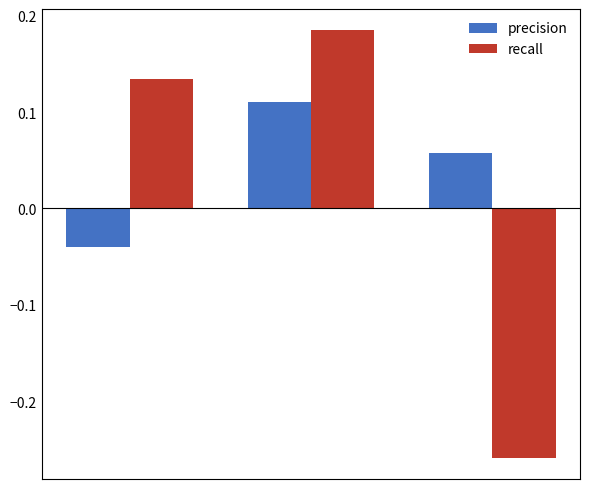

Which series has the largest range (max minus min)?

recall